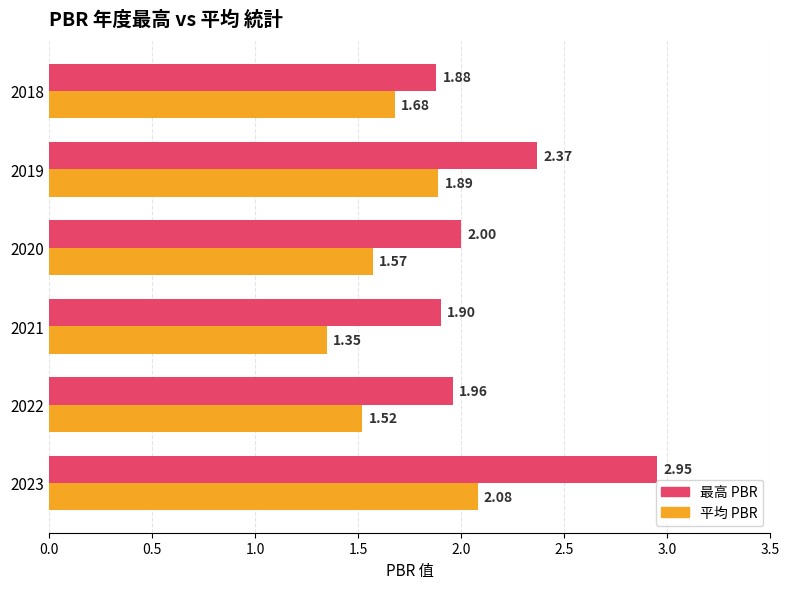

Which category has the lowest value across all series?

2021